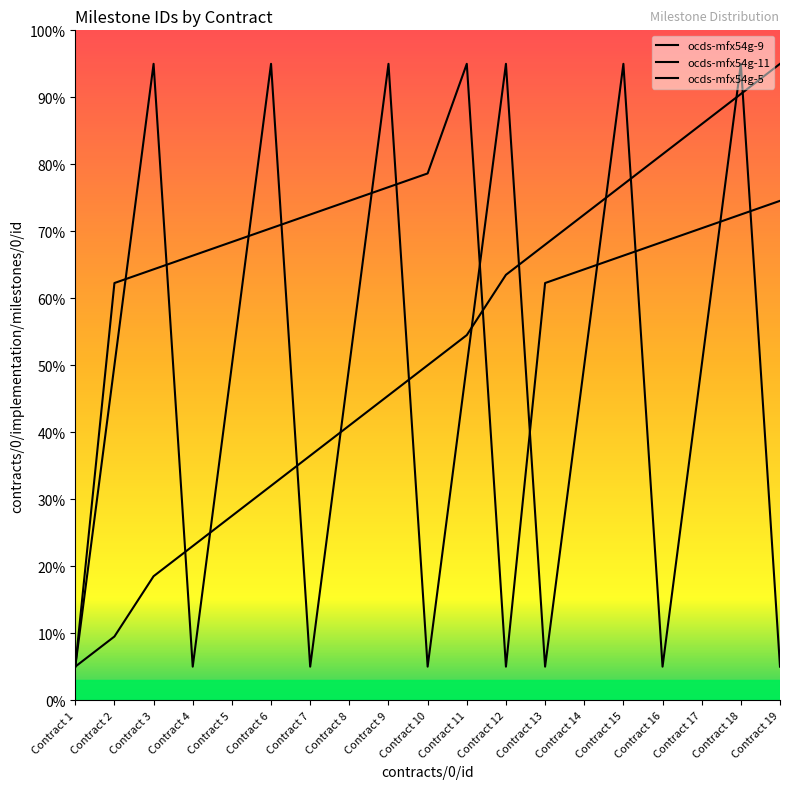

True or false: ocds-mfx54g-5 and ocds-mfx54g-11 cross at least once.

True